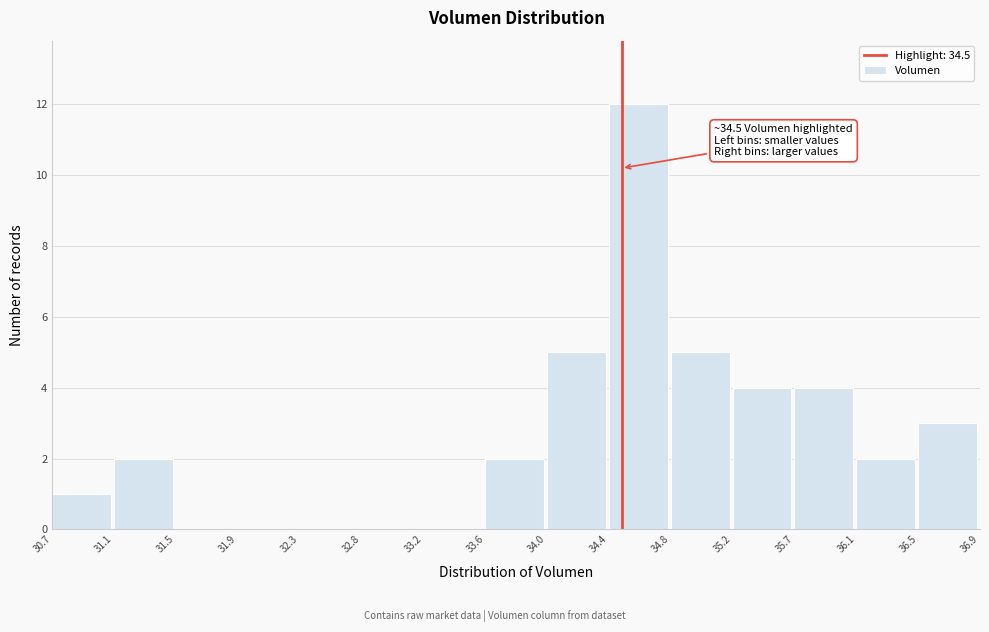

Over which range of the x-axis is the bar tallest?

34.4 to 34.8